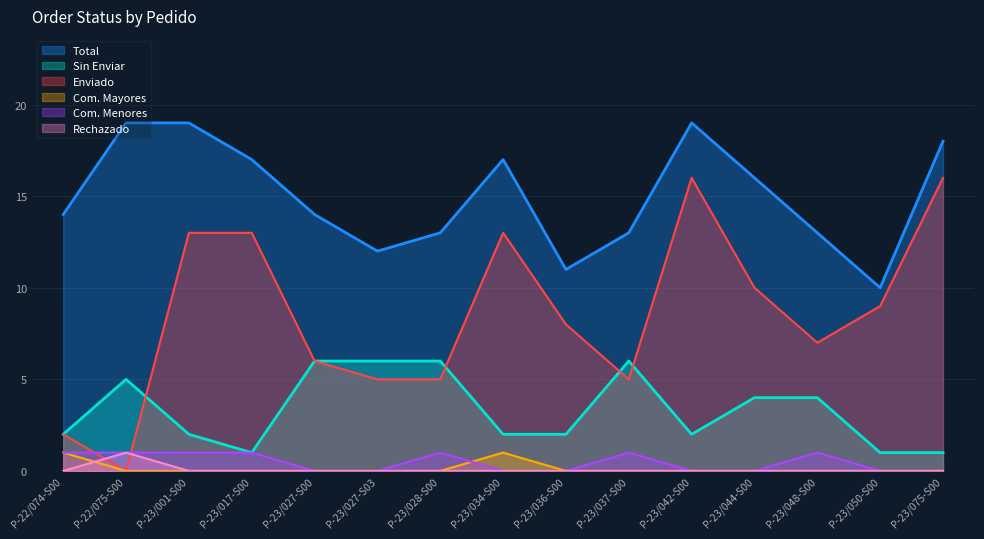

Which series has the largest range (max minus min)?

Enviado